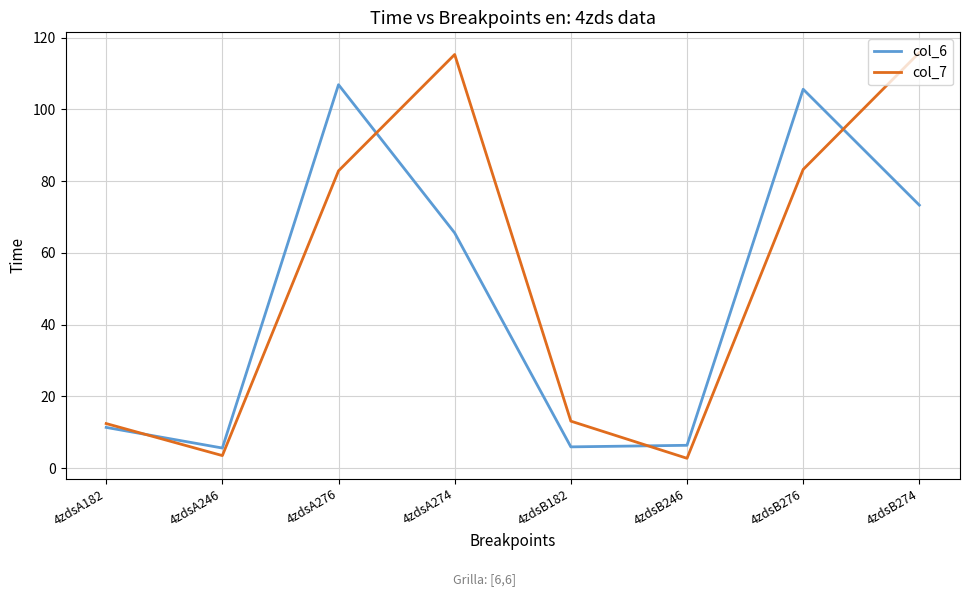

List the series in order of their overall mean, highest first.

col_7, col_6